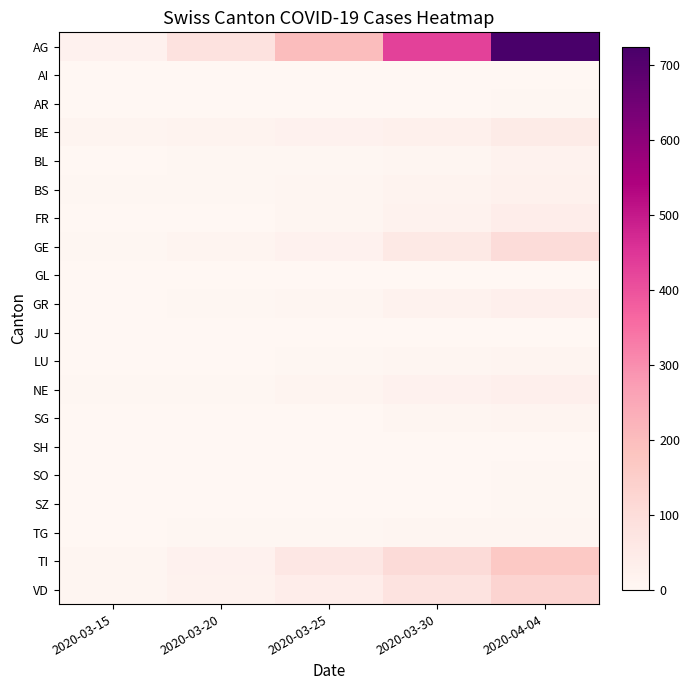

Reading right to left, extract all data points from this chart.

AG: 2020-04-04=724	2020-03-30=429	2020-03-25=199	2020-03-20=81	2020-03-15=22
AI: 2020-04-04=0	2020-03-30=0	2020-03-25=0	2020-03-20=1	2020-03-15=0
AR: 2020-04-04=3	2020-03-30=2	2020-03-25=2	2020-03-20=1	2020-03-15=0
BE: 2020-04-04=48	2020-03-30=28	2020-03-25=22	2020-03-20=16	2020-03-15=14
BL: 2020-04-04=19	2020-03-30=7	2020-03-25=5	2020-03-20=3	2020-03-15=2
BS: 2020-04-04=24	2020-03-30=15	2020-03-25=8	2020-03-20=4	2020-03-15=4
FR: 2020-04-04=37	2020-03-30=17	2020-03-25=6	2020-03-20=1	2020-03-15=2
GE: 2020-04-04=102	2020-03-30=56	2020-03-25=22	2020-03-20=9	2020-03-15=4
GL: 2020-04-04=2	2020-03-30=2	2020-03-25=0	2020-03-20=0	2020-03-15=0
GR: 2020-04-04=30	2020-03-30=19	2020-03-25=8	2020-03-20=3	2020-03-15=0
JU: 2020-04-04=0	2020-03-30=0	2020-03-25=0	2020-03-20=0	2020-03-15=0
LU: 2020-04-04=9	2020-03-30=7	2020-03-25=3	2020-03-20=0	2020-03-15=0
NE: 2020-04-04=30	2020-03-30=20	2020-03-25=9	2020-03-20=3	2020-03-15=4
SG: 2020-04-04=9	2020-03-30=7	2020-03-25=1	2020-03-20=0	2020-03-15=1
SH: 2020-04-04=1	2020-03-30=0	2020-03-25=0	2020-03-20=0	2020-03-15=0
SO: 2020-04-04=3	2020-03-30=0	2020-03-25=1	2020-03-20=0	2020-03-15=0
SZ: 2020-04-04=5	2020-03-30=2	2020-03-25=0	2020-03-20=0	2020-03-15=0
TG: 2020-04-04=7	2020-03-30=6	2020-03-25=3	2020-03-20=3	2020-03-15=0
TI: 2020-04-04=165	2020-03-30=105	2020-03-25=60	2020-03-20=22	2020-03-15=6
VD: 2020-04-04=128	2020-03-30=78	2020-03-25=38	2020-03-20=19	2020-03-15=6